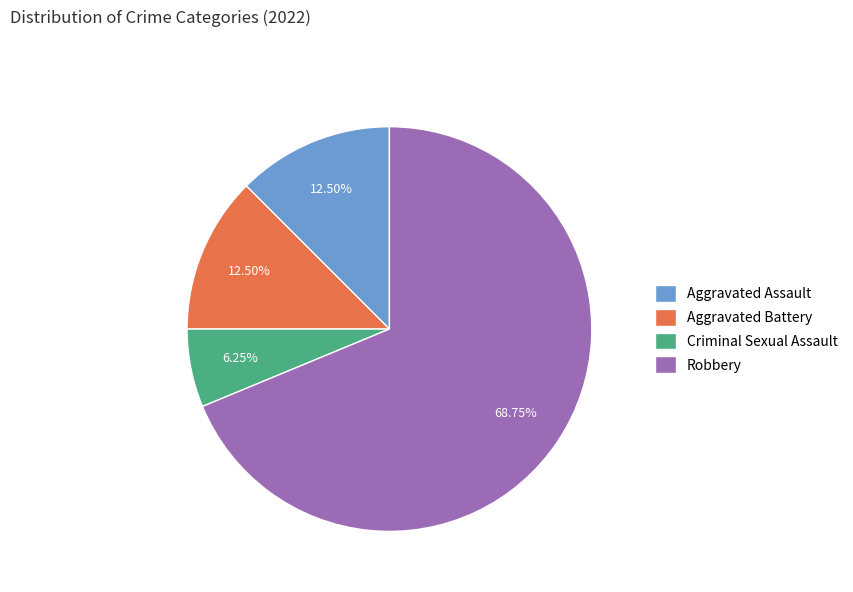

How many segments does this pie chart have?

4